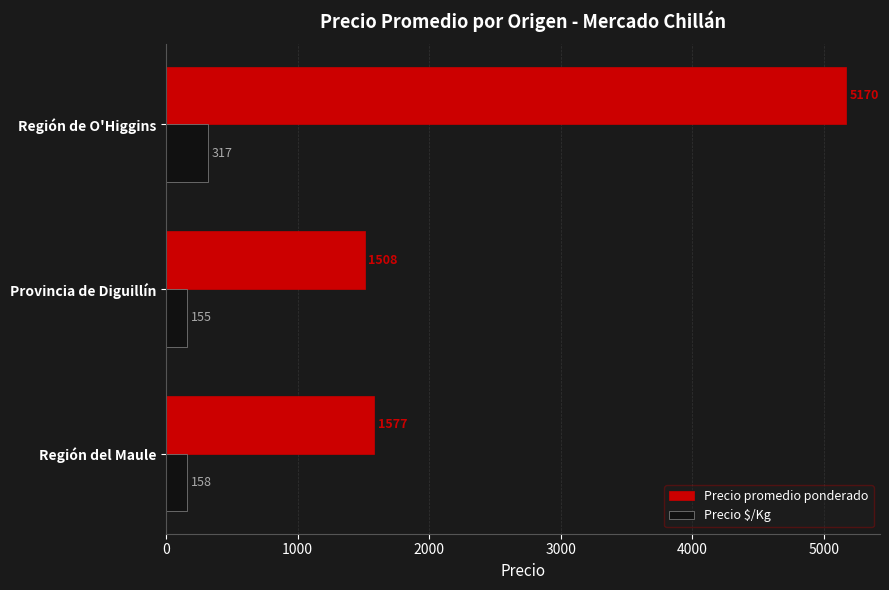

Read the Precio promedio ponderado value at Región del Maule, to the nearest 10.

1580